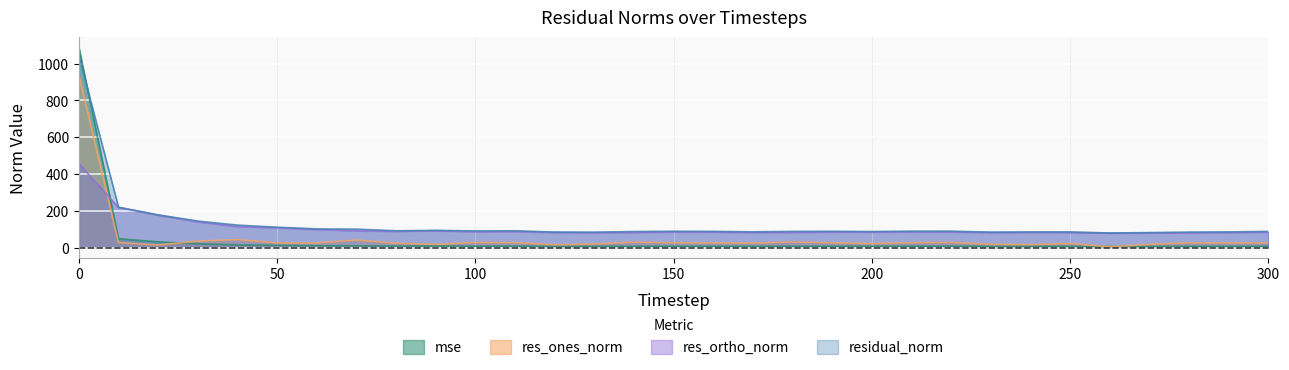

Reading left to right, transcribe all the data shown in this chart.

mse: 1088.8	48.3	31.6	20.9	15.0	12.3	10.4	10.1	8.4	8.8	8.3	8.4	7.1	7.0	7.7	7.9	7.8	7.4	7.8	7.9	7.6	8.0	8.0	7.1	7.2	7.3	6.3	6.7	7.1	7.3	7.7
res_ones_norm: 938.2	27.6	14.0	35.8	43.4	25.7	25.3	41.3	23.8	17.7	28.0	27.0	15.9	19.7	29.7	26.6	25.2	24.4	30.7	26.3	21.8	26.9	28.1	18.0	16.5	22.3	4.9	17.6	26.3	24.9	25.4
res_ortho_norm: 456.8	218.0	177.2	140.0	114.4	108.0	98.5	91.5	88.5	92.1	86.4	87.5	82.9	81.5	82.4	85.0	84.6	82.5	82.7	84.7	84.7	85.4	85.1	82.1	83.4	82.4	79.2	79.8	80.3	81.8	84.2
residual_norm: 1043.5	219.7	177.7	144.5	122.4	111.0	101.7	100.4	91.6	93.8	90.9	91.6	84.4	83.8	87.6	89.0	88.3	86.0	88.2	88.7	87.5	89.5	89.6	84.1	85.0	85.3	79.4	81.7	84.5	85.5	88.0